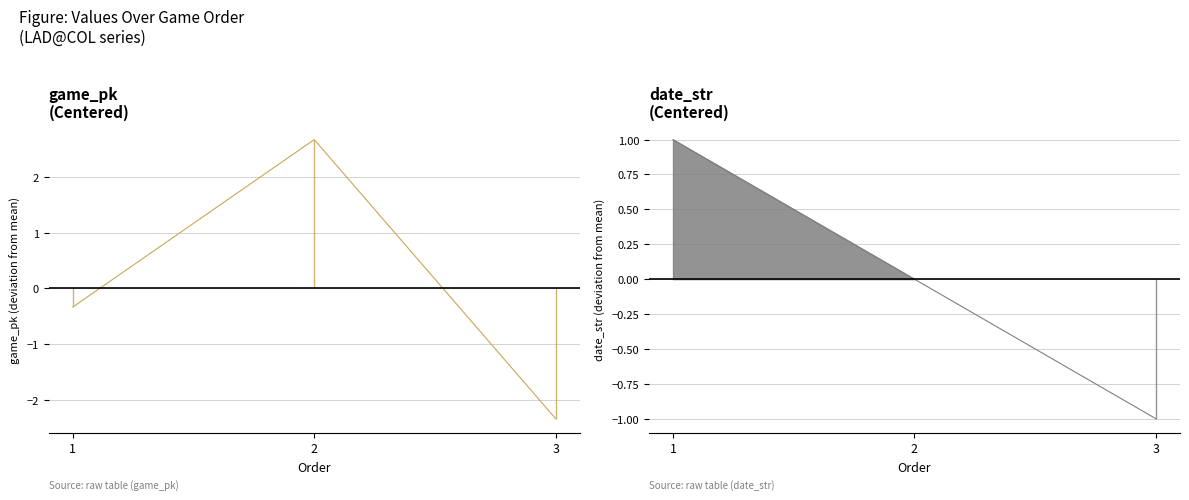

Which has a higher value, 1 or 2?

2